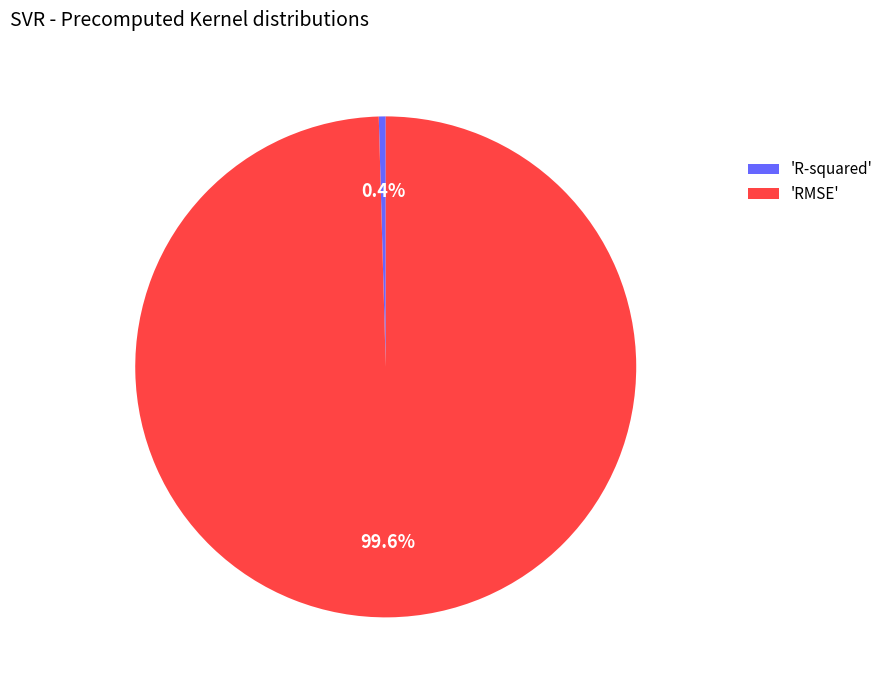

Which slice represents more than half of the pie?

'RMSE'